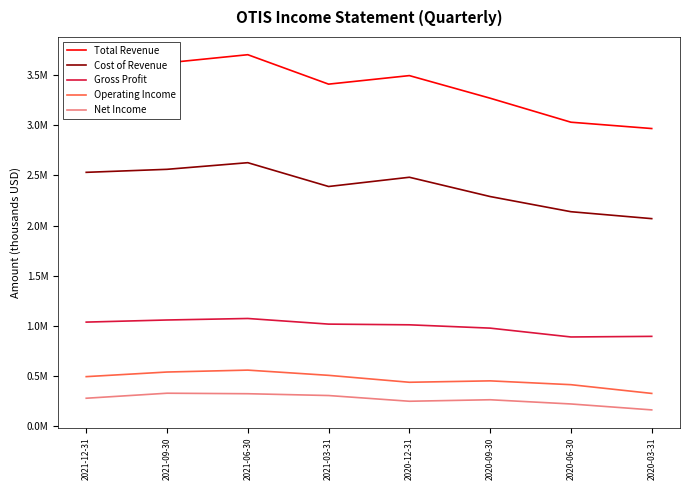

Which series has the widest spread of values?

Total Revenue